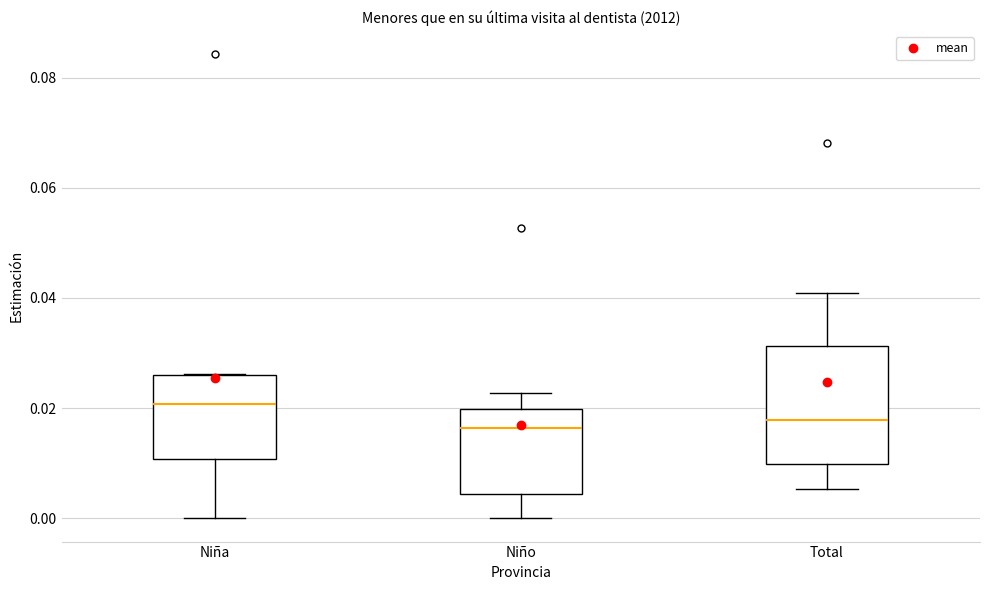

Which box is the tallest, from its lower edge to its upper edge?

Total